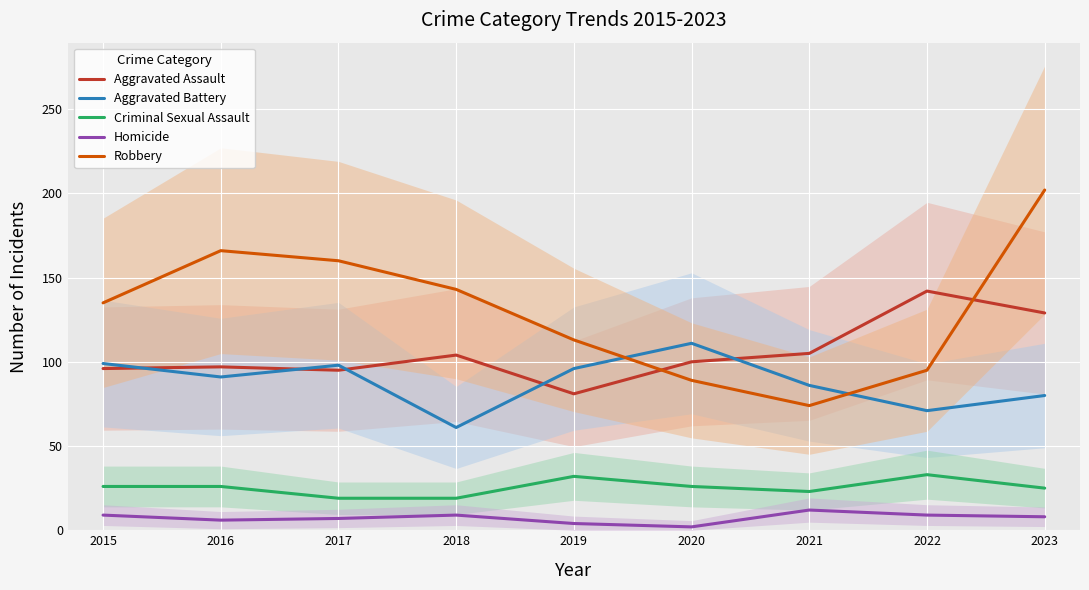

Reading left to right, transcribe all the data shown in this chart.

Aggravated Assault: 2015=96	2016=97	2017=95	2018=104	2019=81	2020=100	2021=105	2022=142	2023=129
Aggravated Battery: 2015=99	2016=91	2017=98	2018=61	2019=96	2020=111	2021=86	2022=71	2023=80
Criminal Sexual Assault: 2015=26	2016=26	2017=19	2018=19	2019=32	2020=26	2021=23	2022=33	2023=25
Homicide: 2015=9	2016=6	2017=7	2018=9	2019=4	2020=2	2021=12	2022=9	2023=8
Robbery: 2015=135	2016=166	2017=160	2018=143	2019=113	2020=89	2021=74	2022=95	2023=202